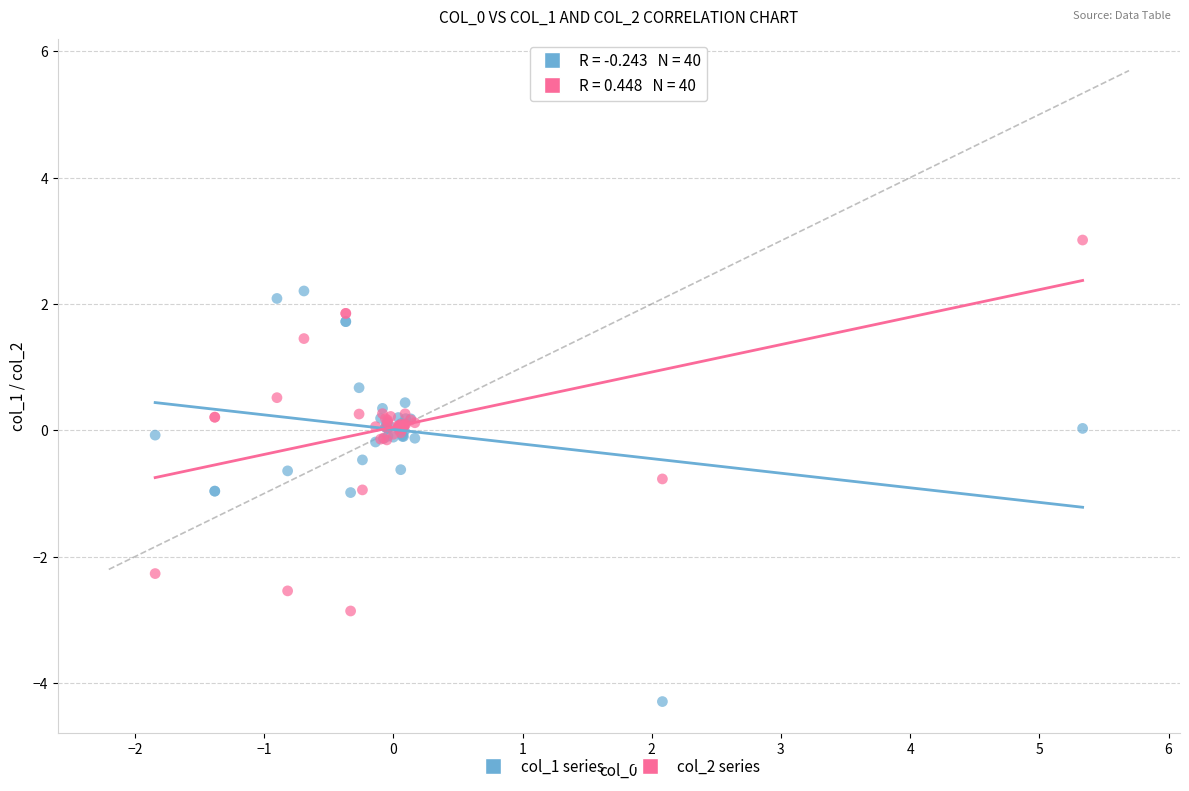

Which series contains the lowest Y value?

col_1 series